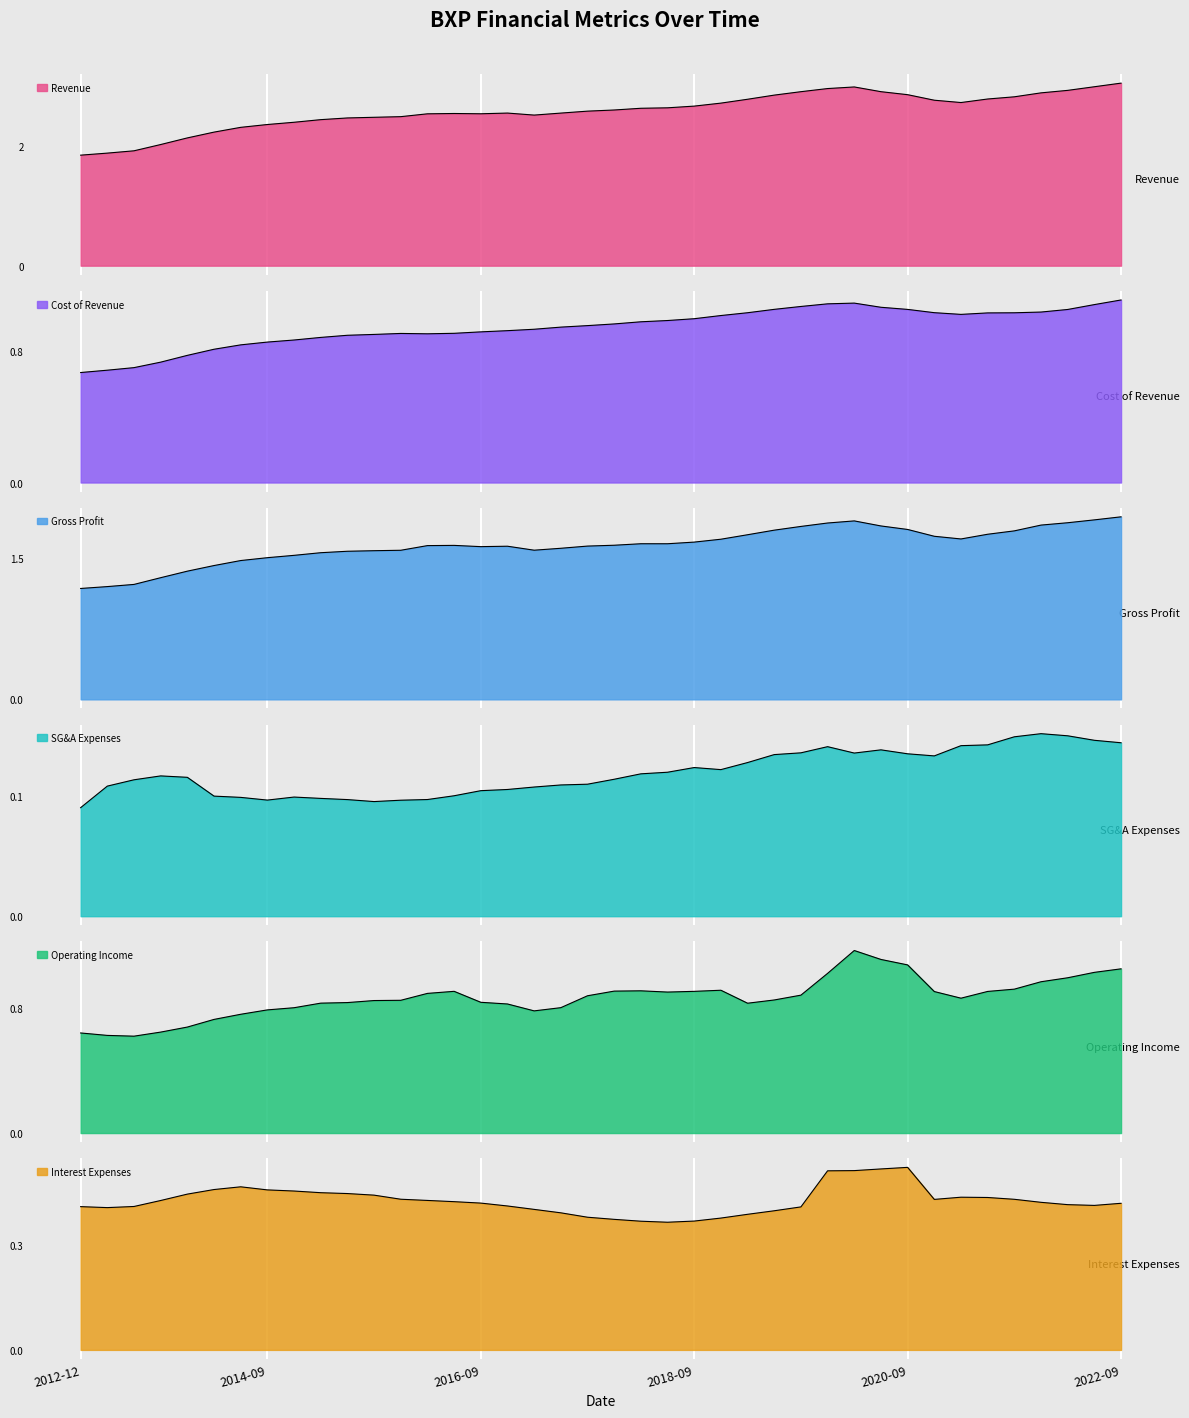

What is the maximum value shown in the chart?

3.1